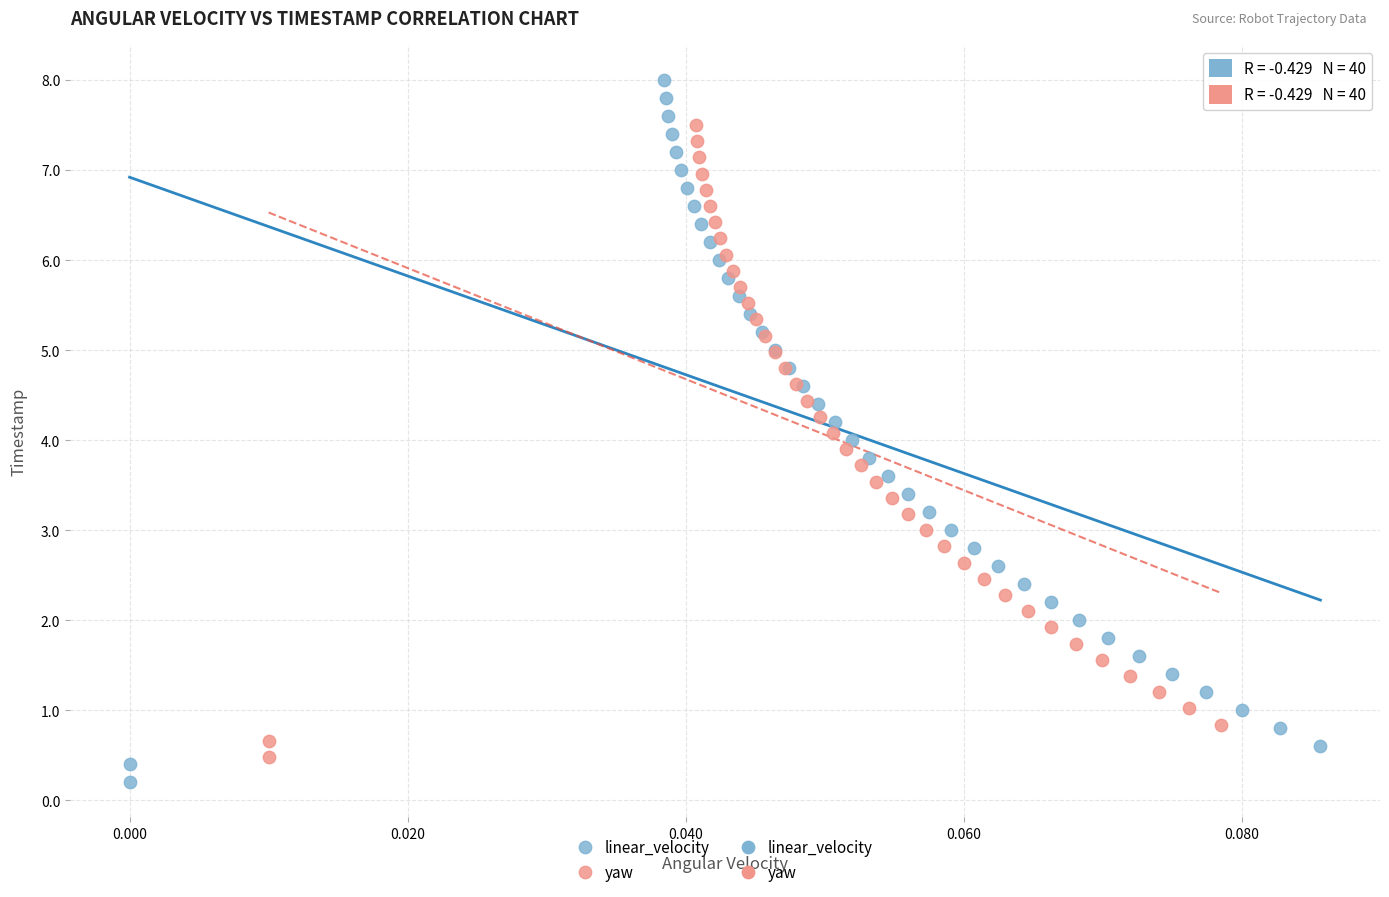

Which series has the widest spread of Y values?

linear_velocity